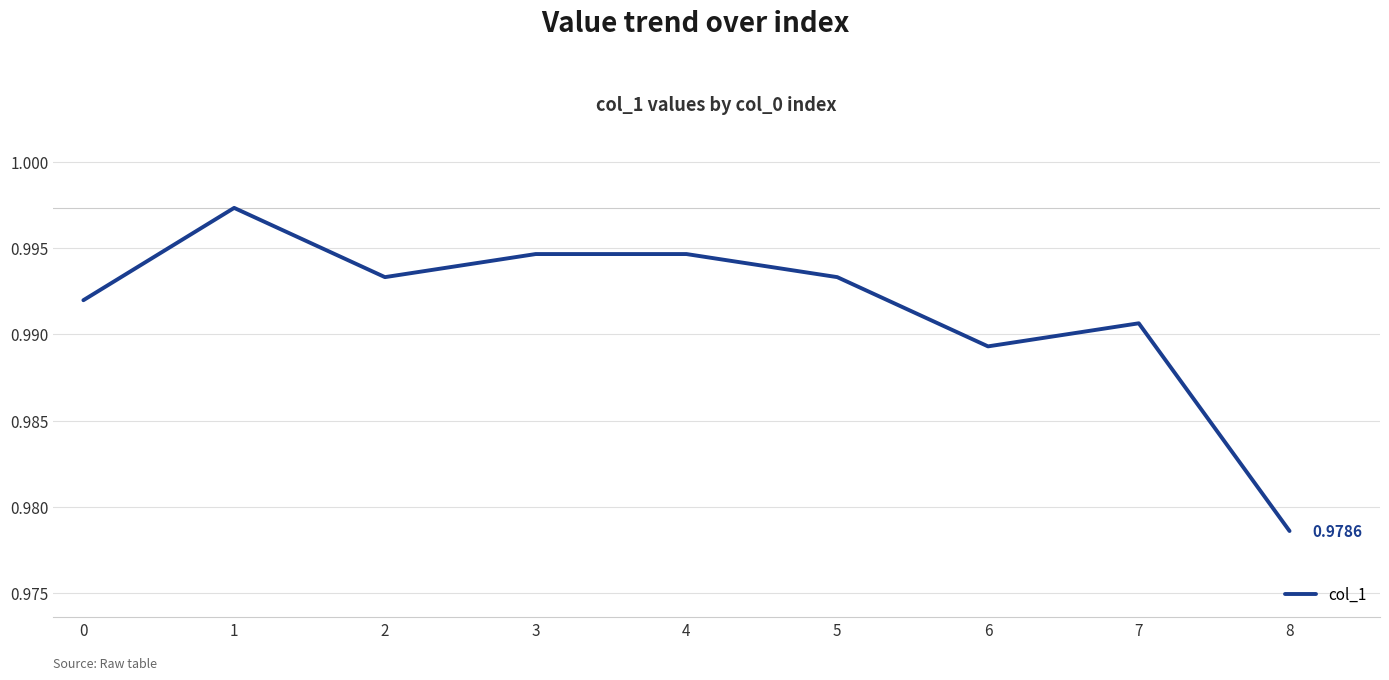

Between 6 and 8, which is larger?

6